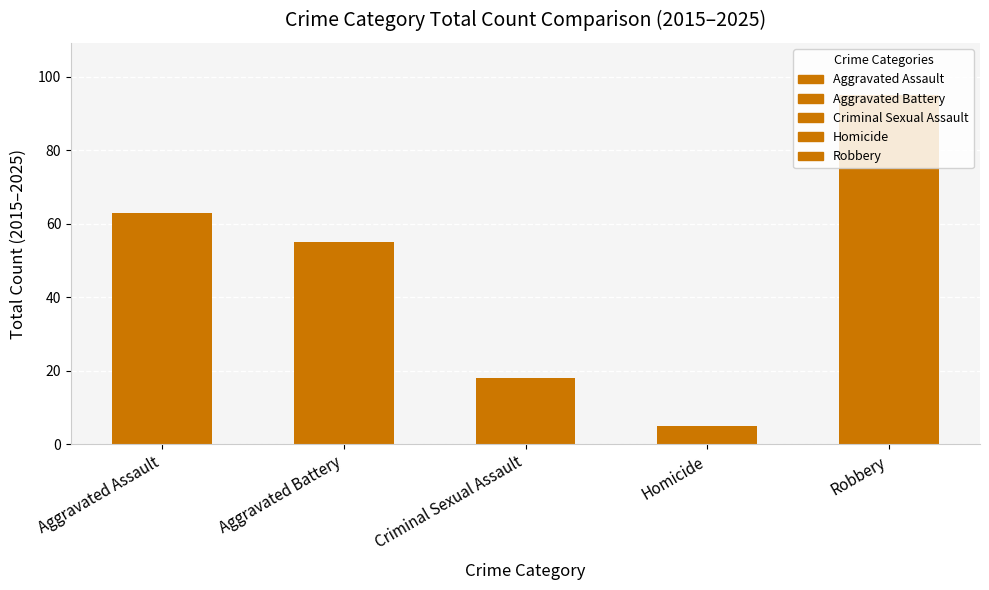

The value at Robbery is 95. True or false?

True